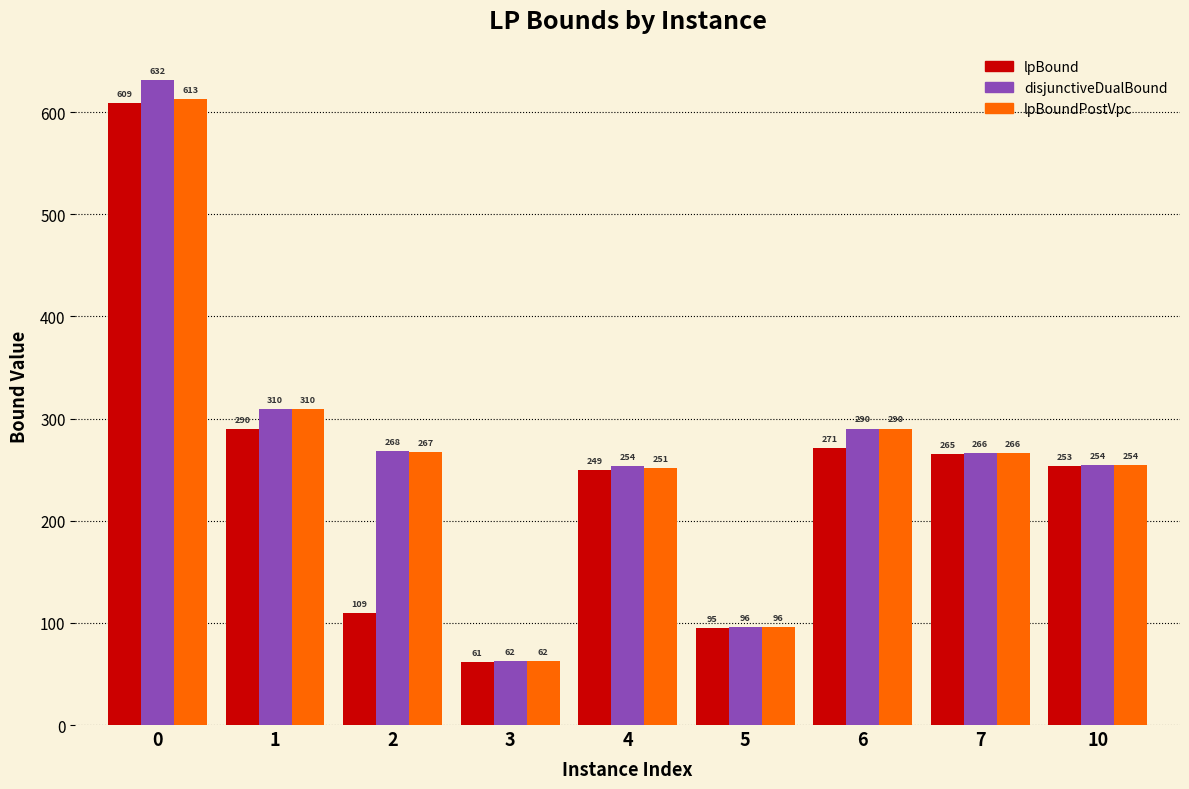

Does the chart contain any negative values?

No